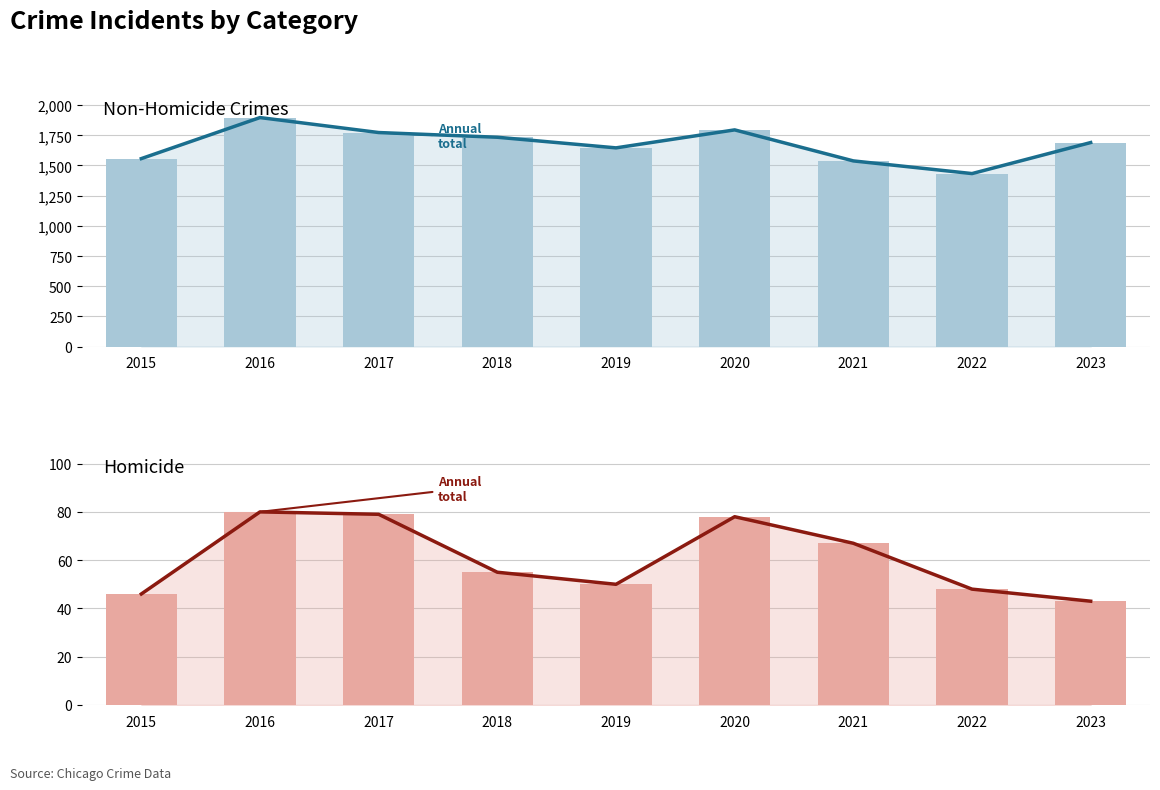

Reading left to right, extract all data points from this chart.

Non-Homicide Crimes (trend): 2015=1557	2016=1897	2017=1773	2018=1734	2019=1646	2020=1795	2021=1538	2022=1433	2023=1690
Non-Homicide Crimes: 2015=1557	2016=1897	2017=1773	2018=1734	2019=1646	2020=1795	2021=1538	2022=1433	2023=1690
Homicide (trend): 2015=46	2016=80	2017=79	2018=55	2019=50	2020=78	2021=67	2022=48	2023=43
Homicide: 2015=46	2016=80	2017=79	2018=55	2019=50	2020=78	2021=67	2022=48	2023=43